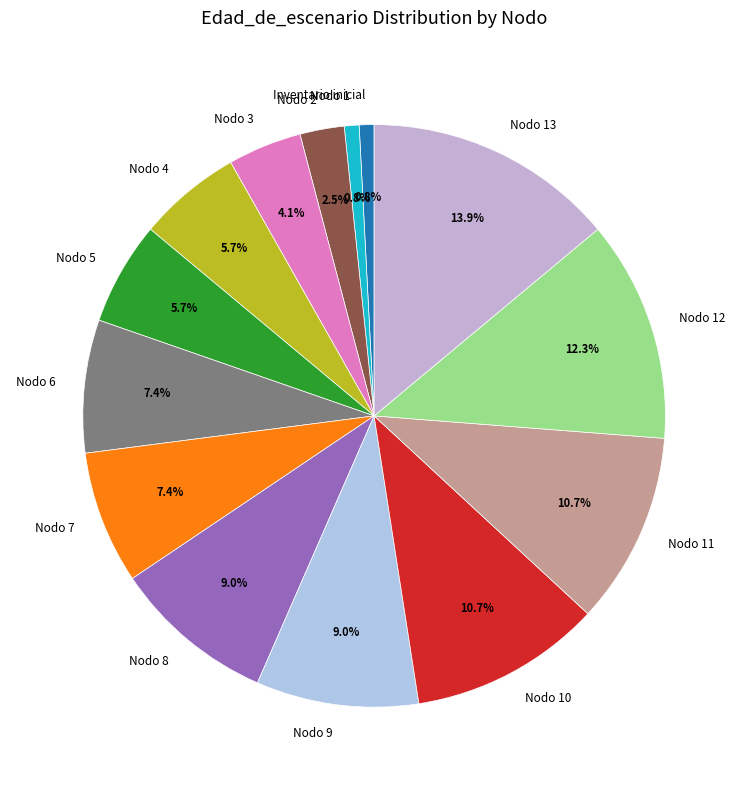

Count the number of slices in the pie.

14